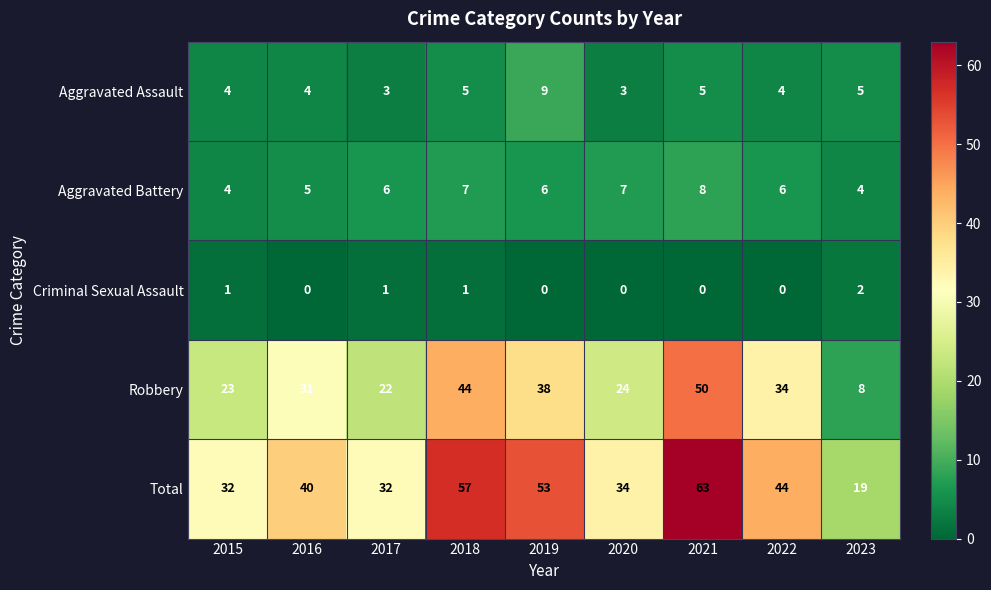

What is the difference between the Robbery values at 2018 and 2017?

22